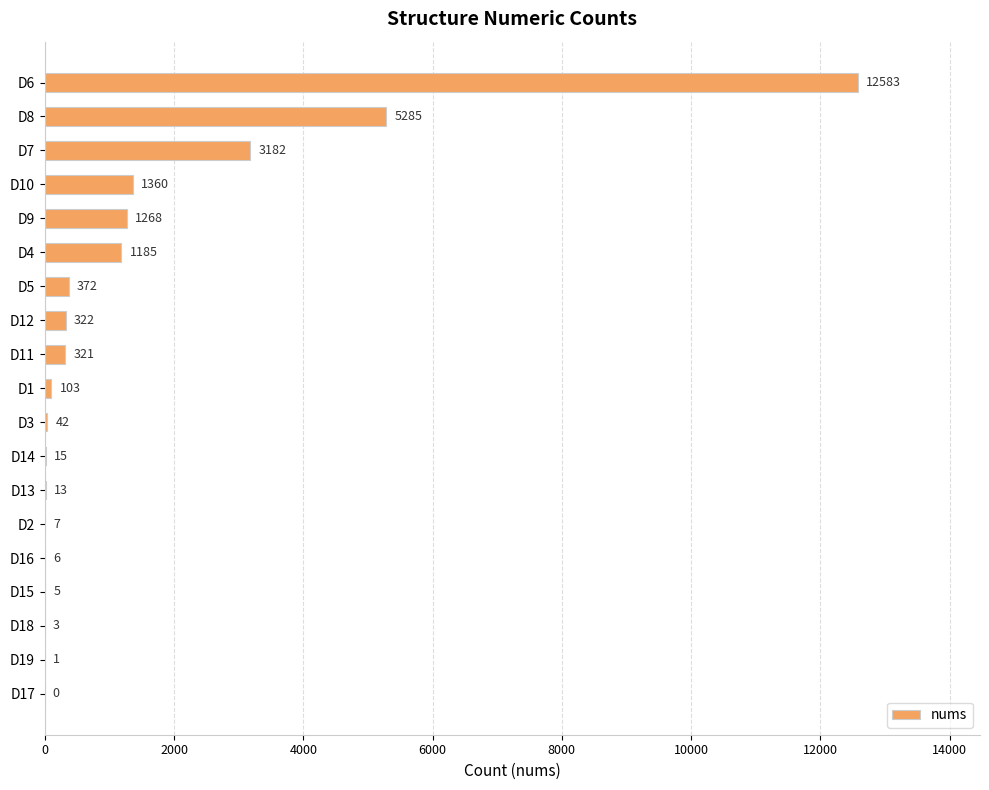

The chart shows a value of 322 at D12. True or false?

True